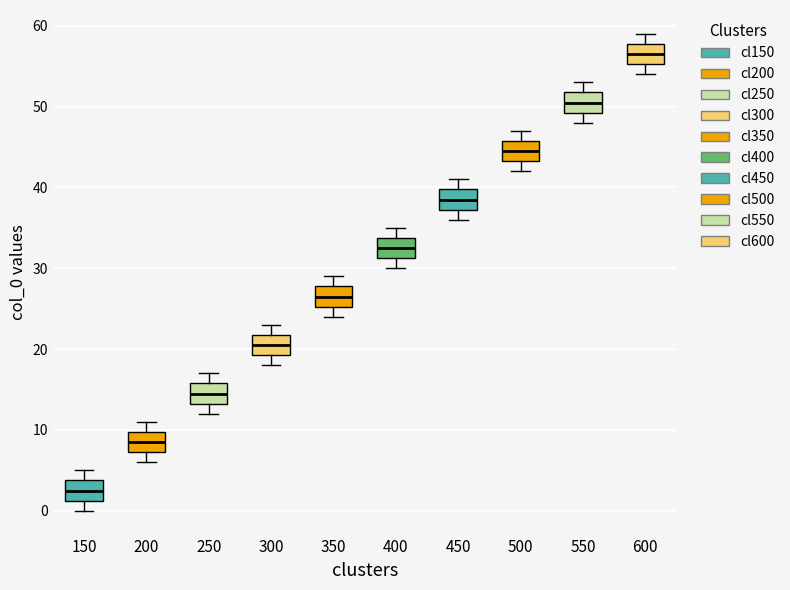

Which box's median line is the lowest?

150